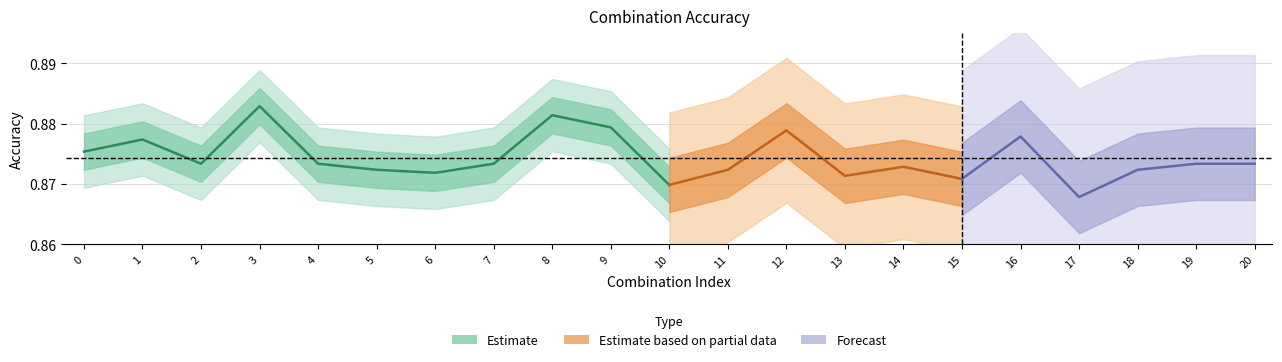

Where is the first local minimum?

2